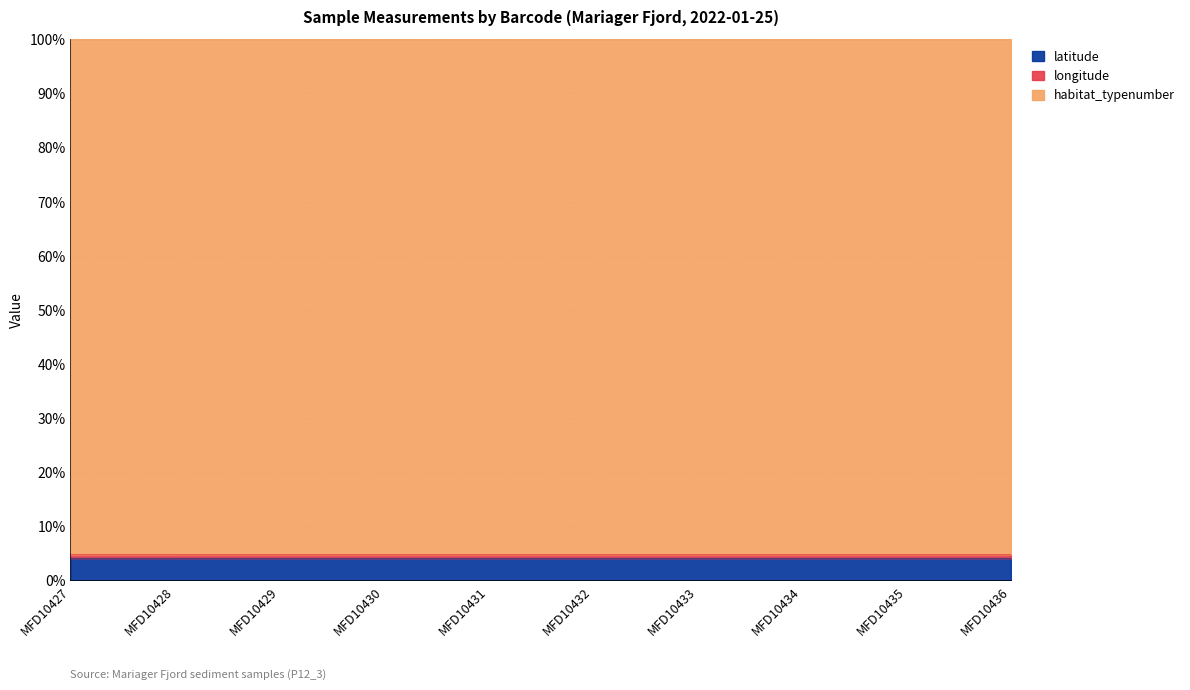

Count the longitude values in the range 4 to 5.

10